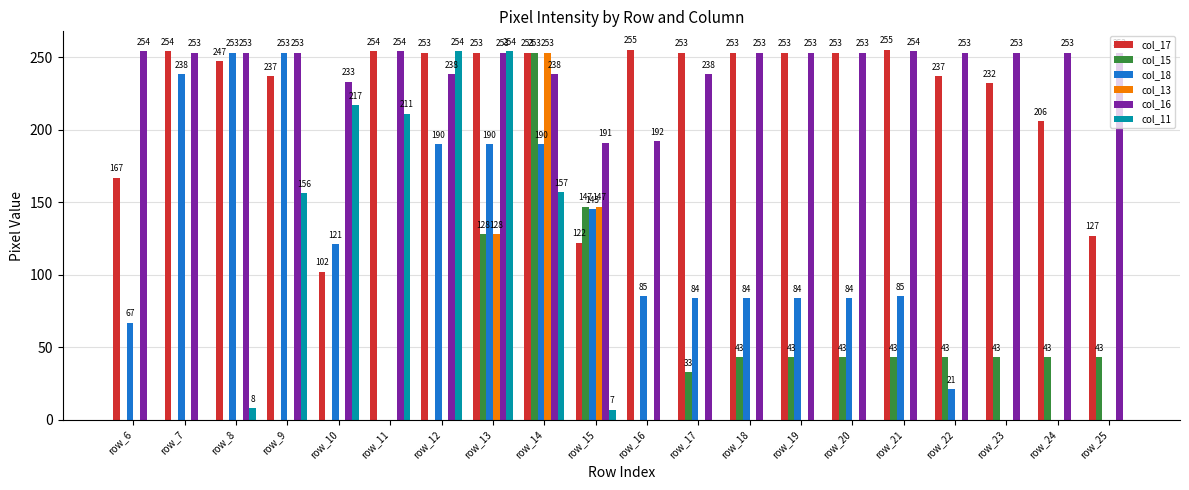

How many series are shown in this chart?

6